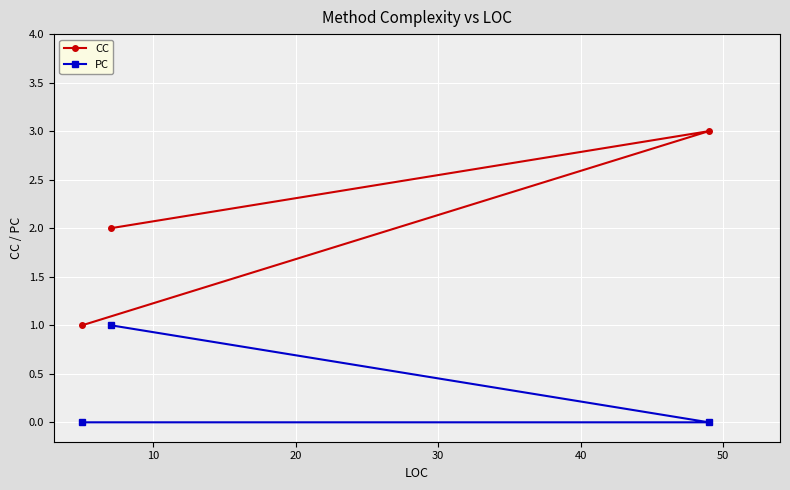

Is this an area chart (filled region under the line)?

No